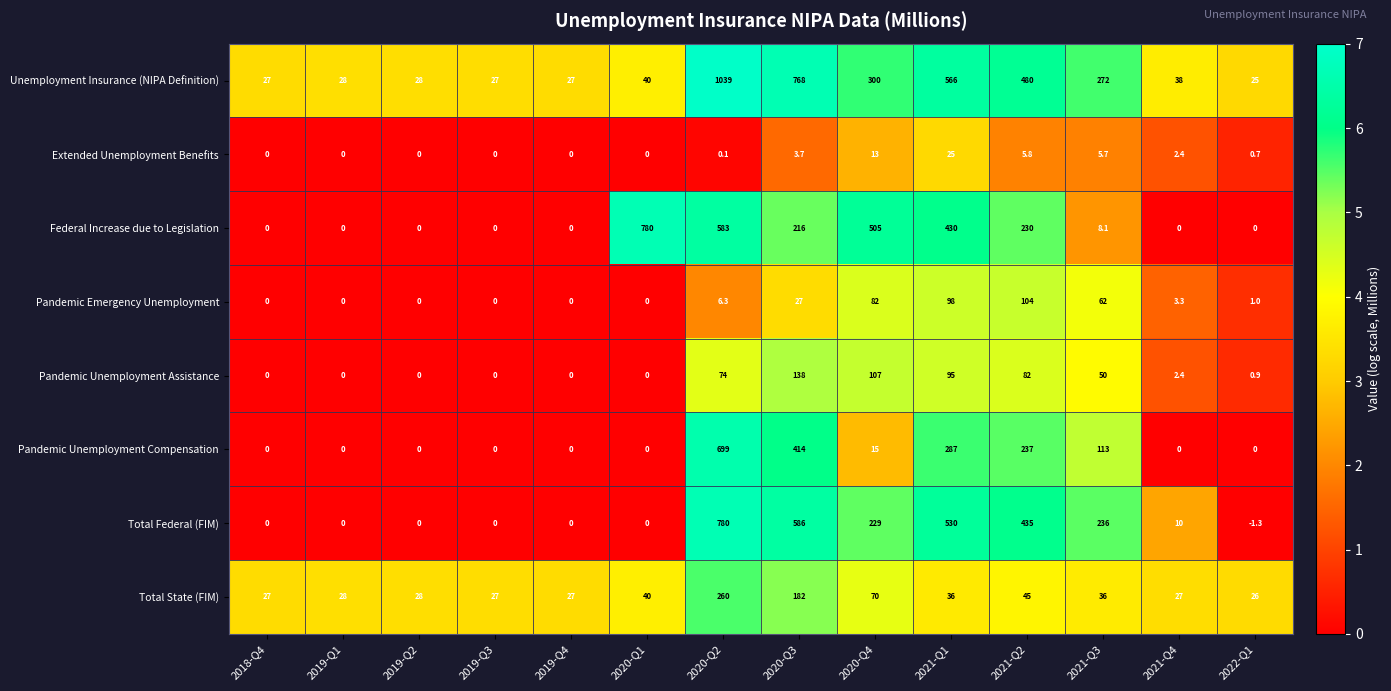

Is it true that Total State (FIM) equals 182.0 at 2020-Q3?

True